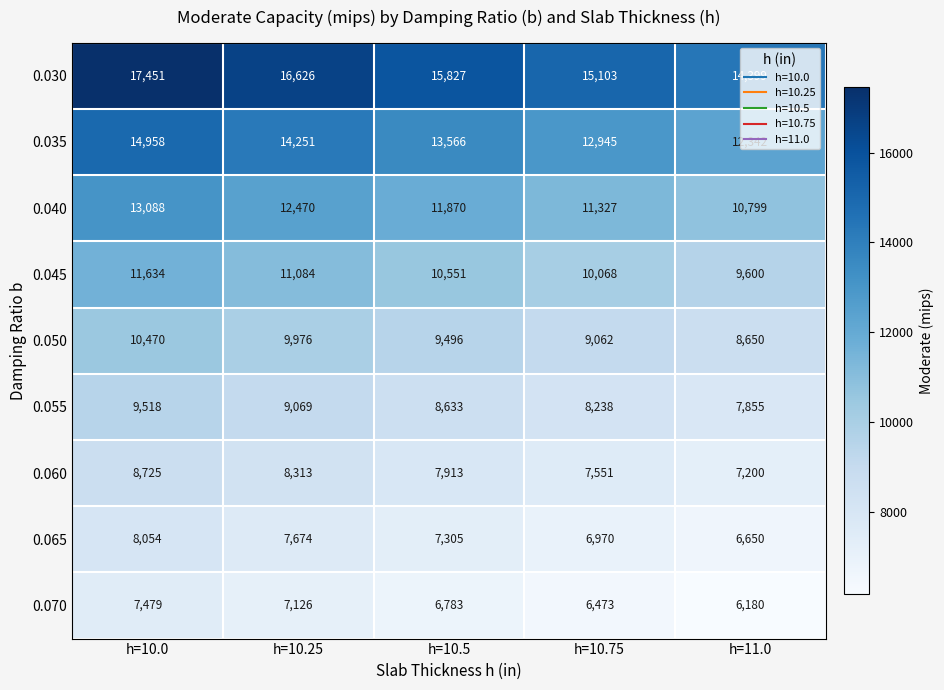

How many categories are shown in the chart?

5